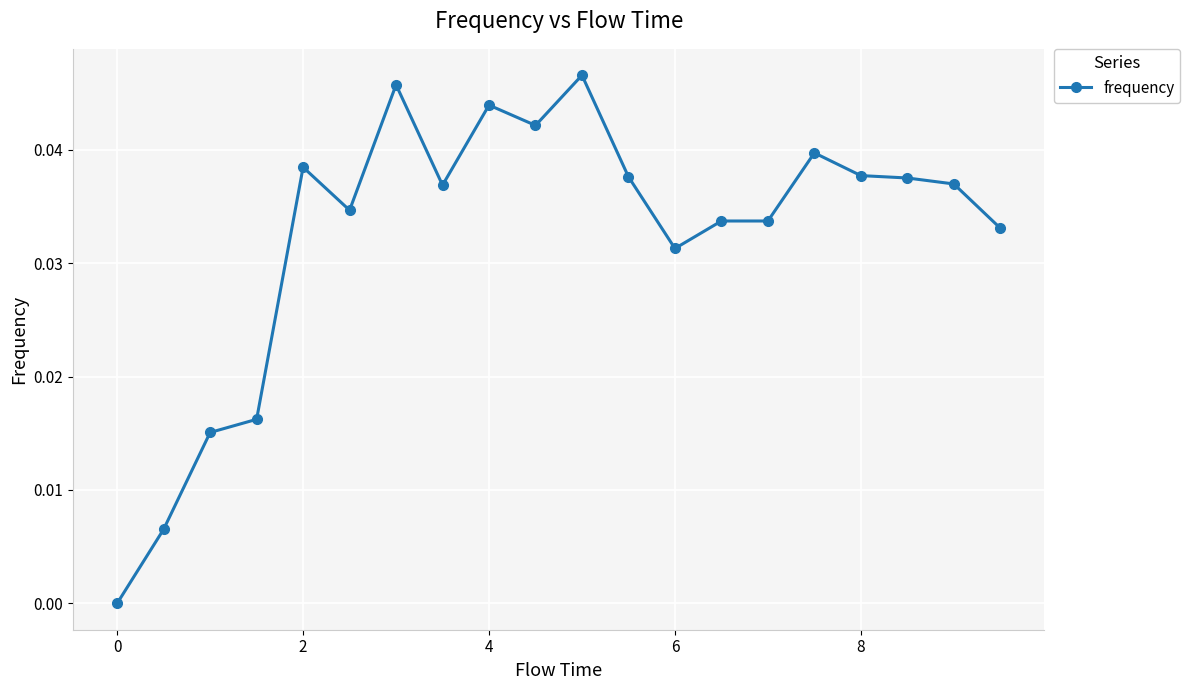

How many lines are shown in the chart?

1